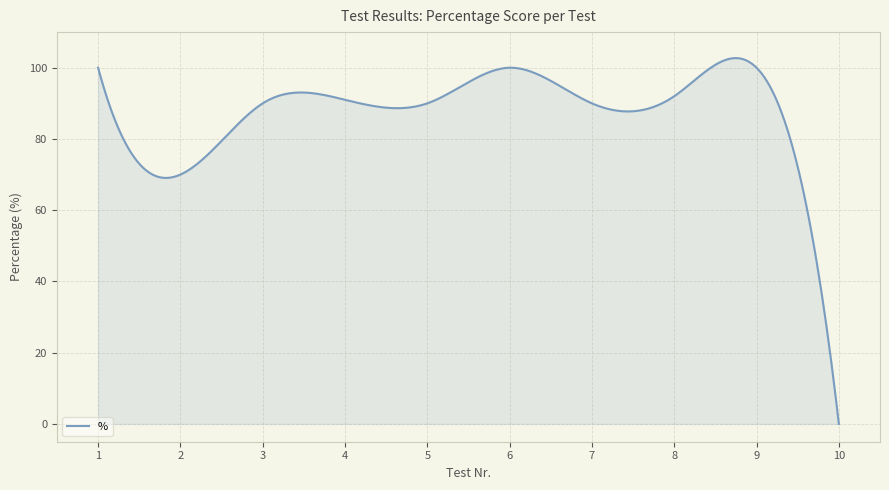

What is the difference between the maximum and minimum values?

102.7